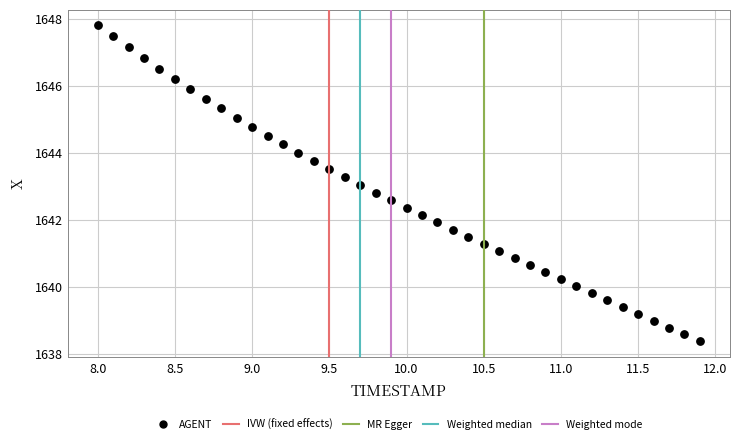

What is the range of X values (max minus min)?

3.9